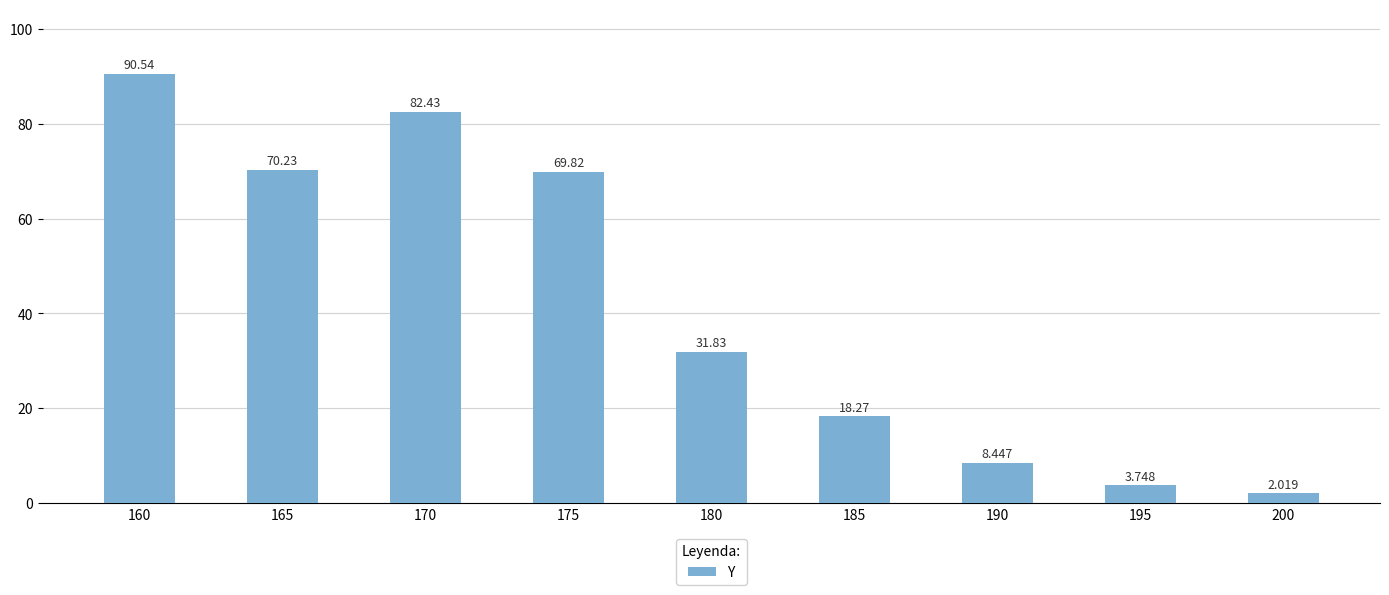

Are the bars horizontal?

No